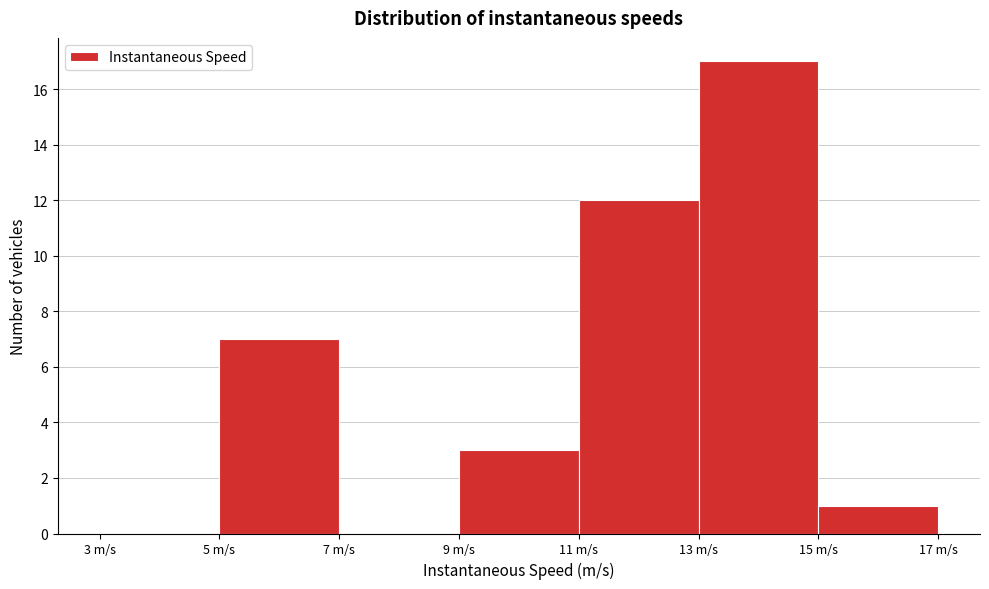

Reading left to right, list every bar in this chart as the range it spans on the x-axis followed by its height. The values are not printed on the chart, so give them approximately, as read against the axis.

3 to 5: 0
5 to 7: 7
7 to 9: 0
9 to 11: 3
11 to 13: 12
13 to 15: 17
15 to 17: 1